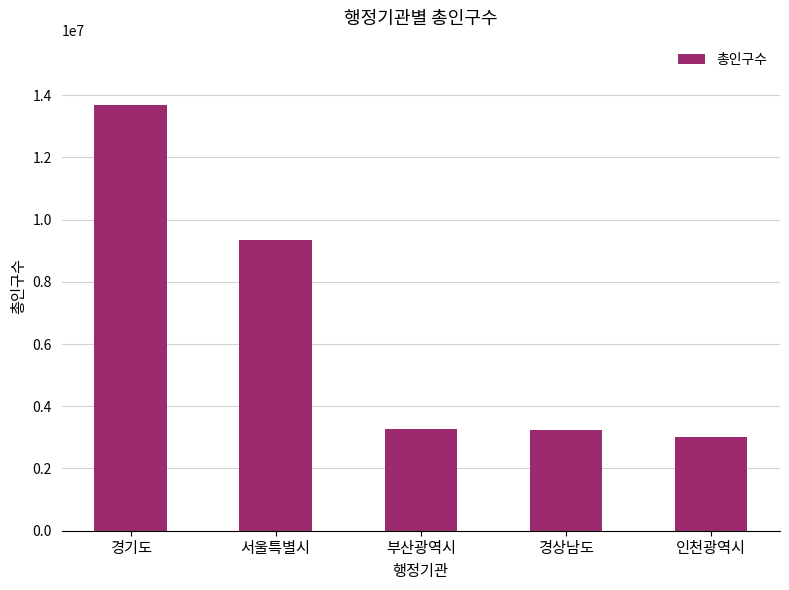

At which label does the data first exceed 3266598?

경기도